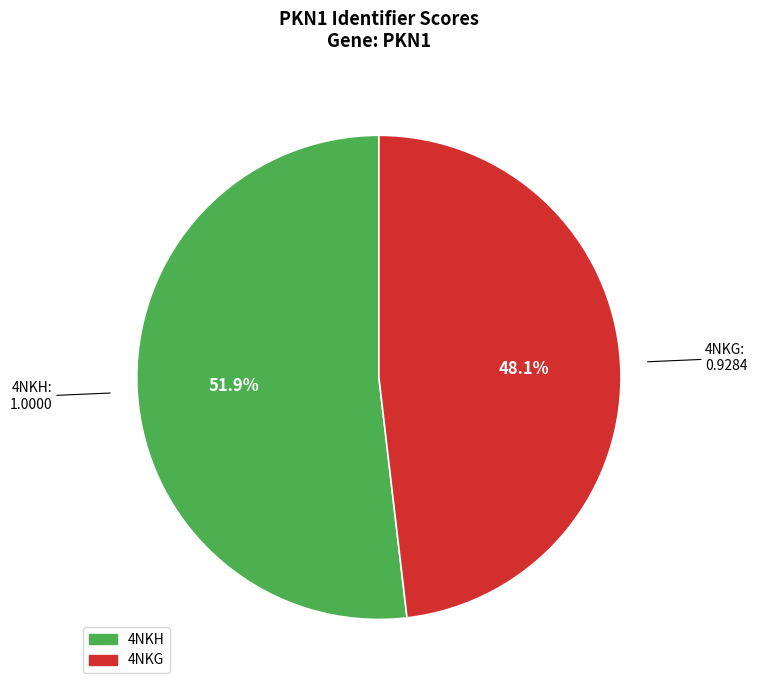

Which has a higher value, 4NKG or 4NKH?

4NKH